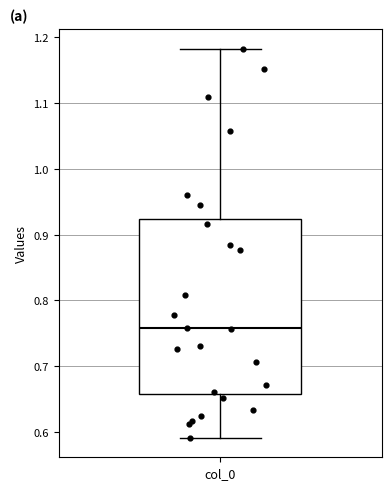

Read this box plot against the y-axis: the position of the median line, the range covered by the box, and the ends of both whiskers. The values are not printed on the chart, so give them approximately, as read against the axis.

median 0.76, box 0.66 to 0.92, whiskers 0.59 to 1.18